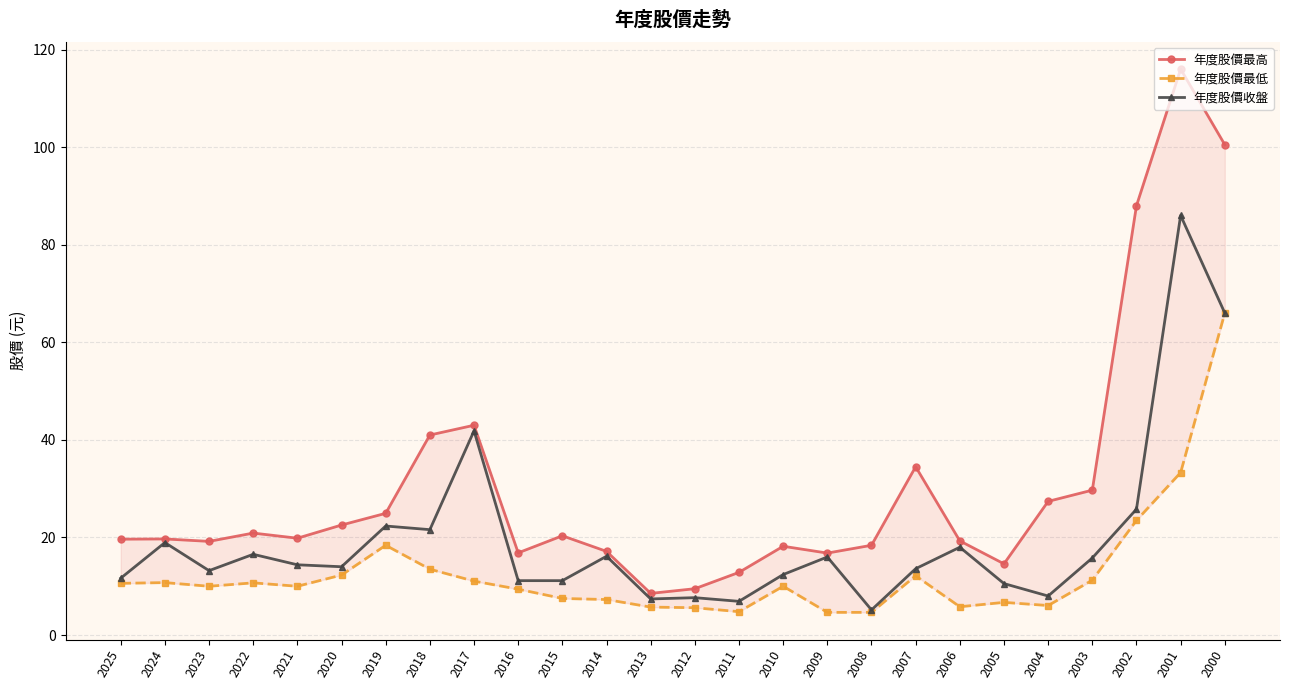

What is the value of the 年度股價最高 point at the 20th from the left?

19.3